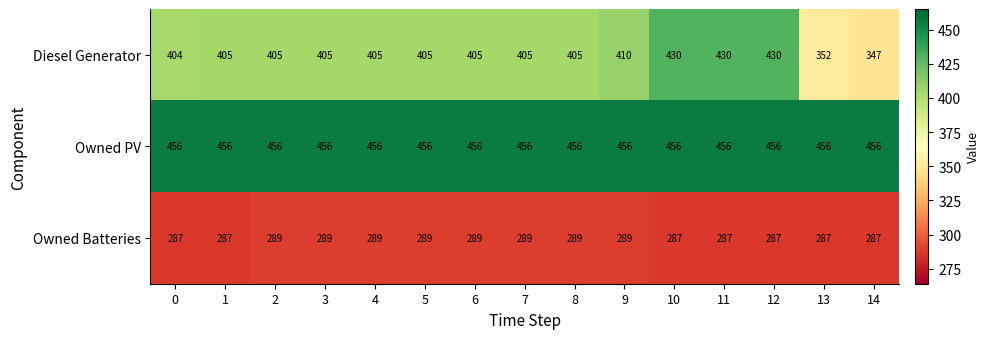

List the series in order of their peak value, lowest first.

Owned Batteries, Diesel Generator, Owned PV